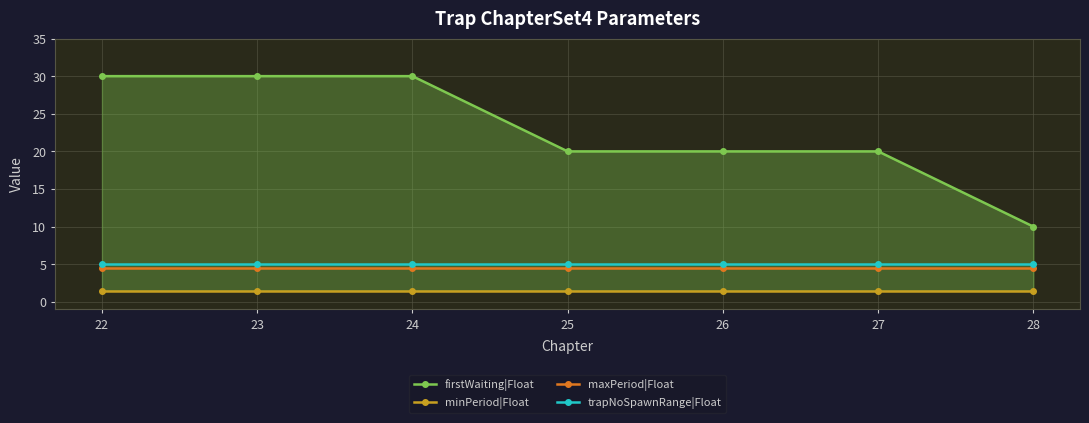

The trapNoSpawnRange|Float series shows 5.0 at 22. True or false?

True